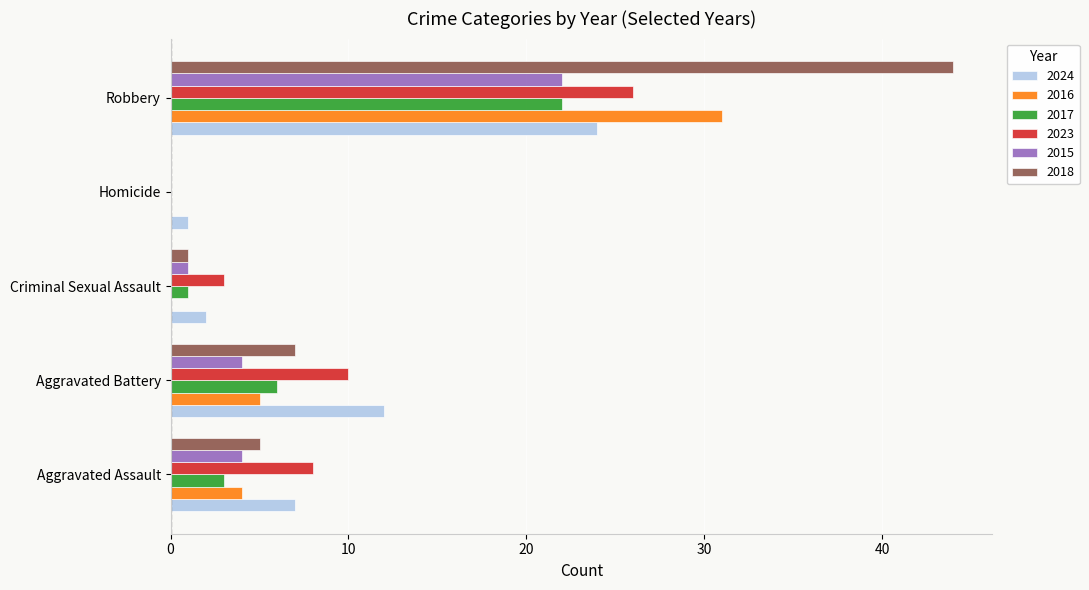

What is the sum of all 2016 values?

40